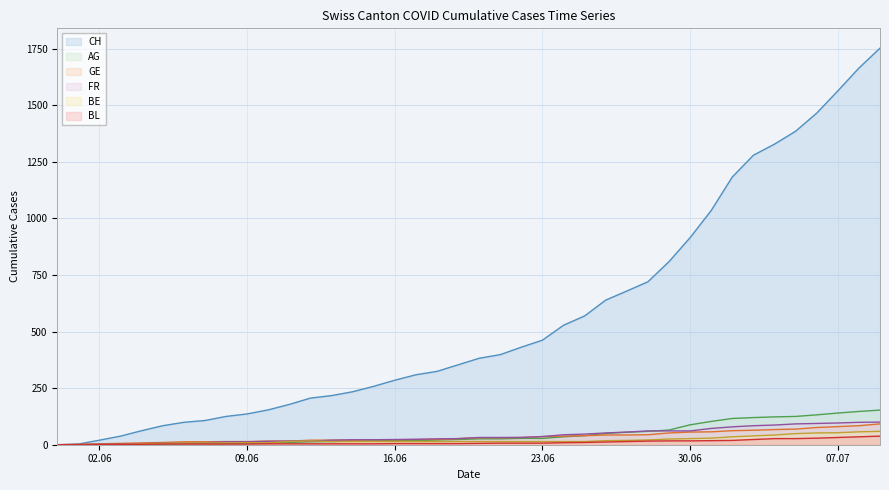

What is the greatest value displayed?

1752